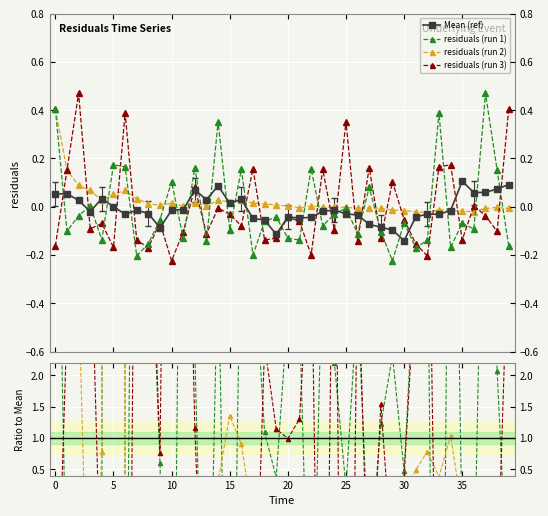

How many series are shown in this chart?

4